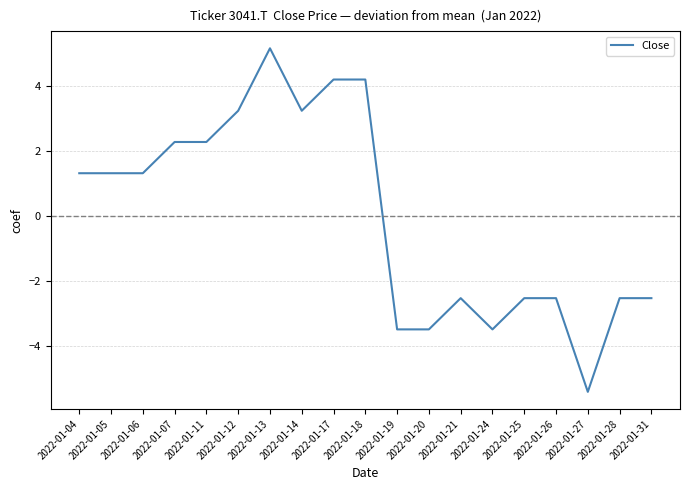

The value at 2022-01-04 is 2.3. True or false?

False